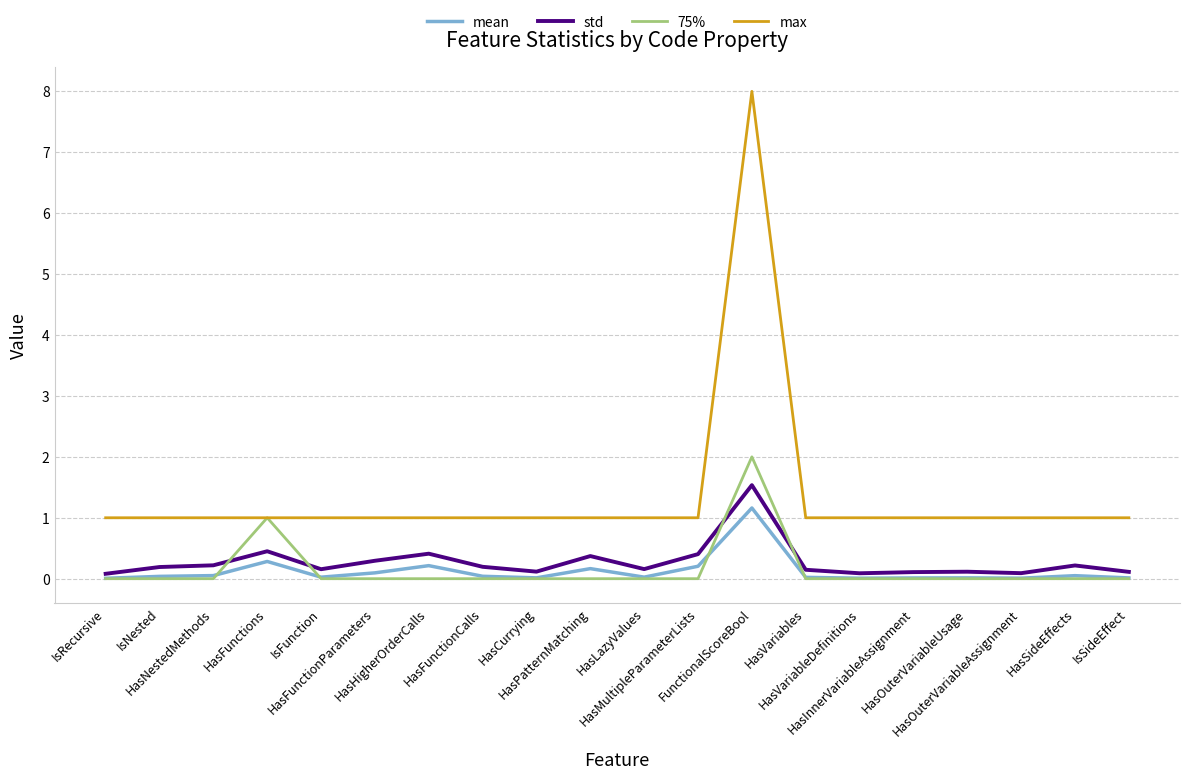

List the series in order of their peak value, lowest first.

mean, std, 75%, max